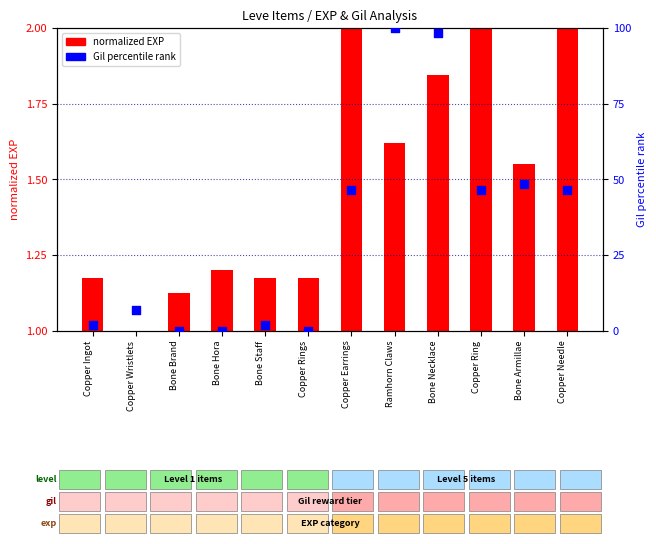

Which series contains the highest Y value?

Gil percentile